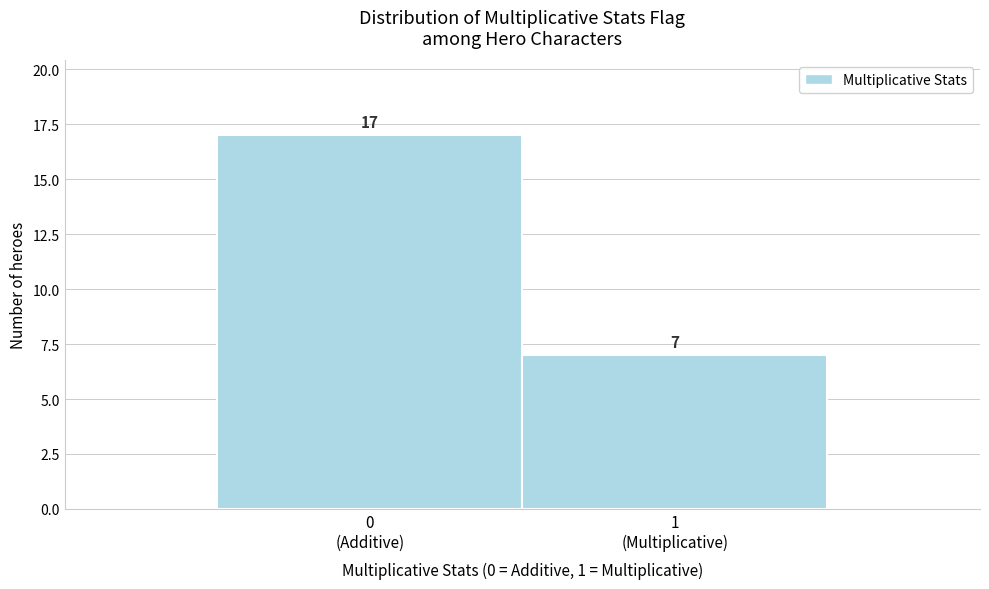

Reading right to left, what are all the values shown in this chart?

7	17